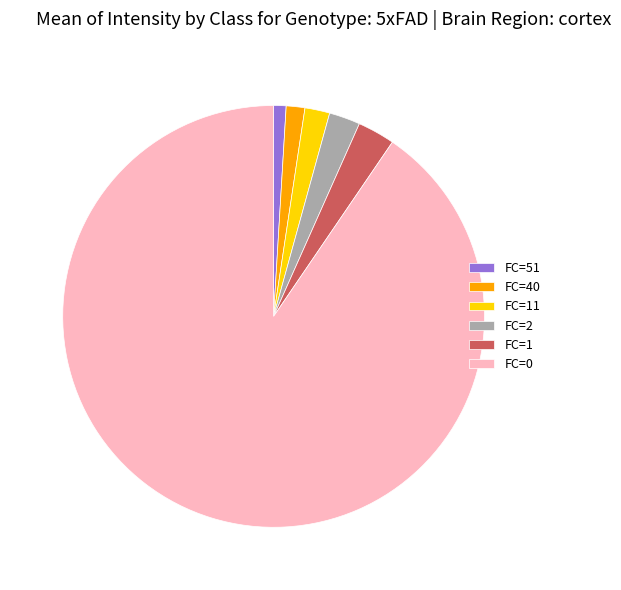

True or false: FC=2 accounts for 2% of the total.

True